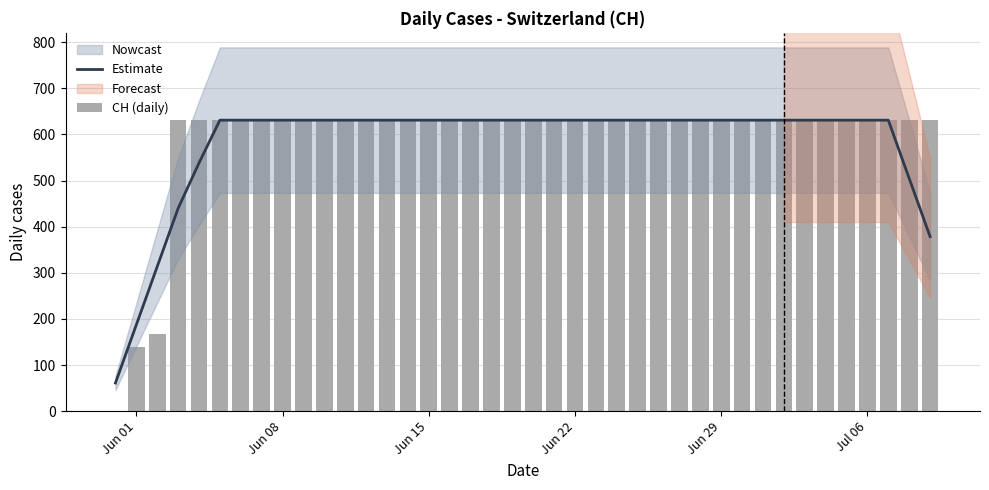

How many data points does each series have?

40